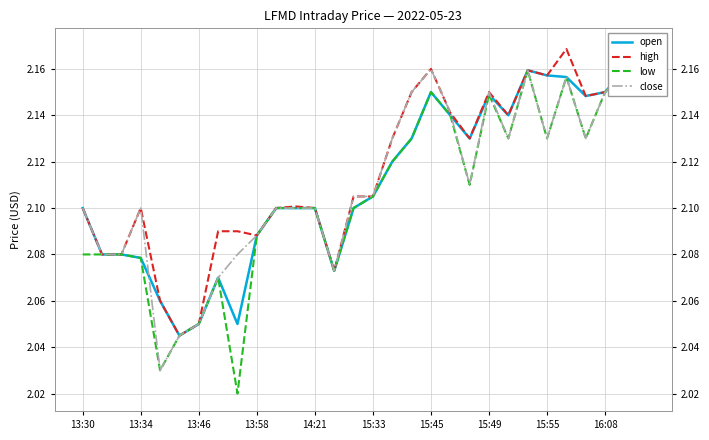

Which series has the largest total across all categories?

high